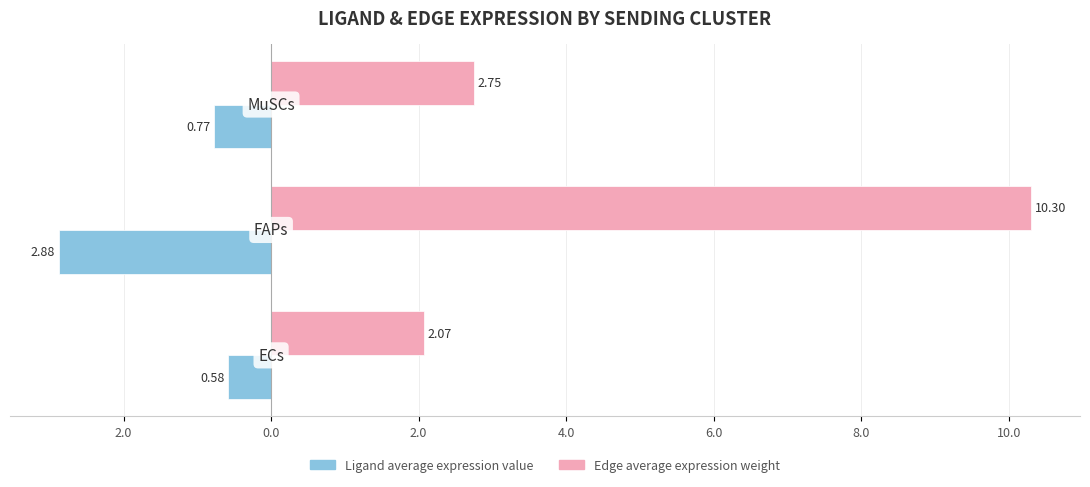

What are all the series names shown in the legend?

Ligand average expression value, Edge average expression weight